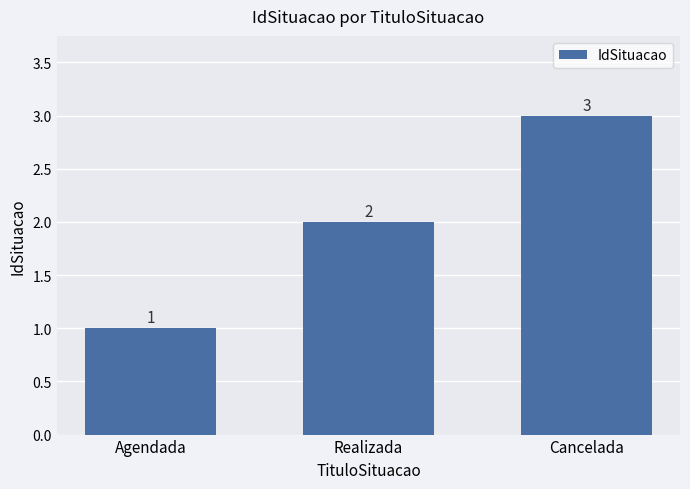

What is the label of the 3rd bar from the right?

Agendada